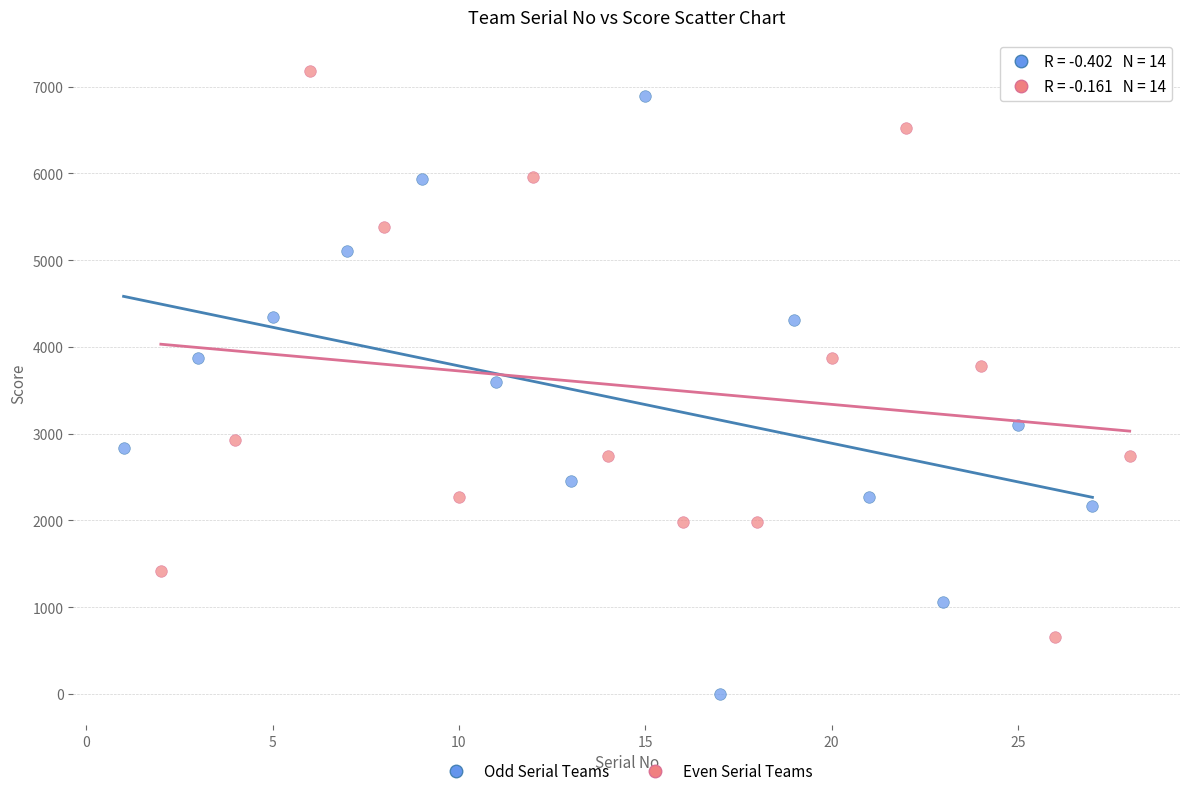

Which series reaches the minimum Y coordinate?

Odd Serial Teams